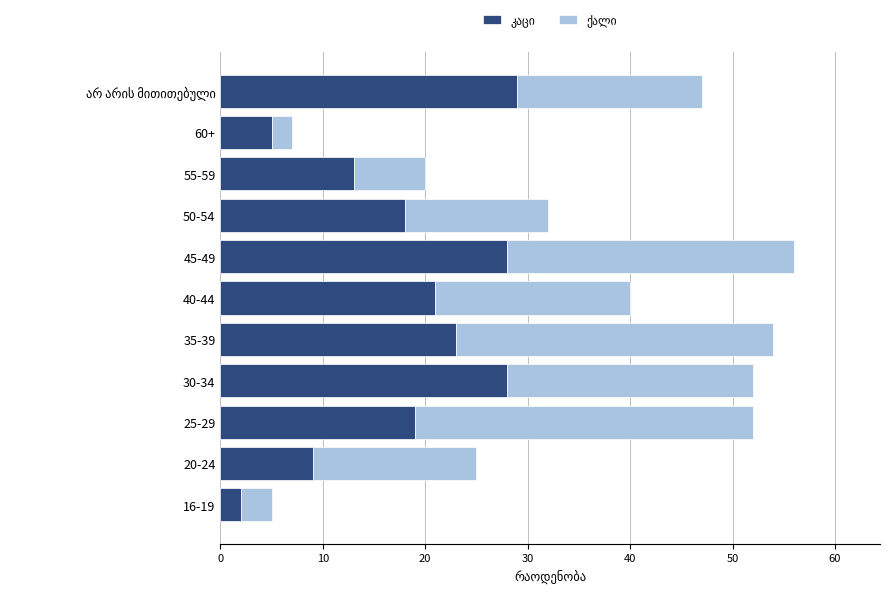

How many distinct data groups are displayed?

2